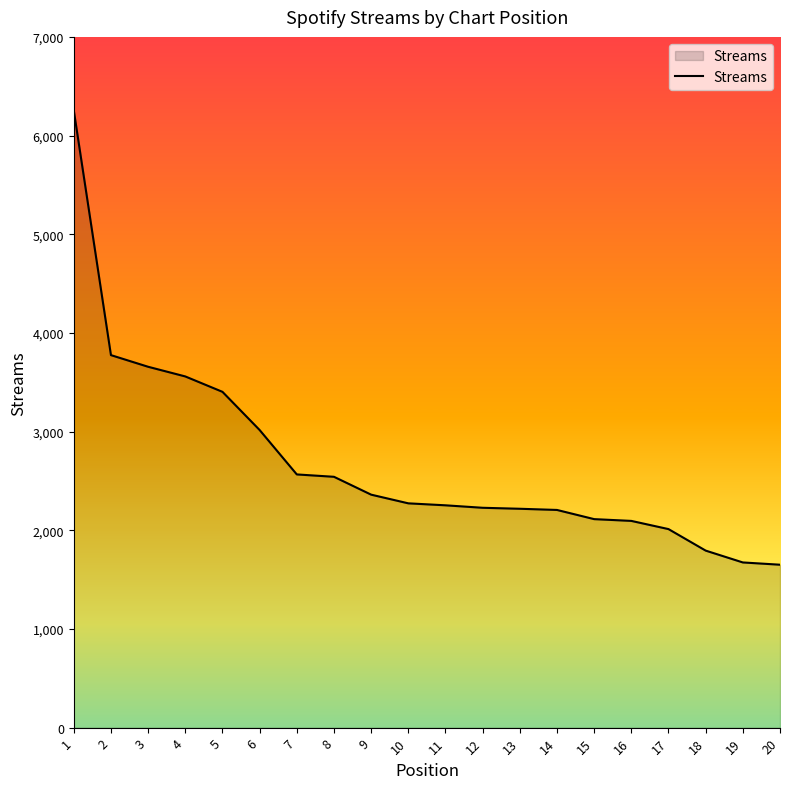

What is the difference between the maximum and minimum values?

4604